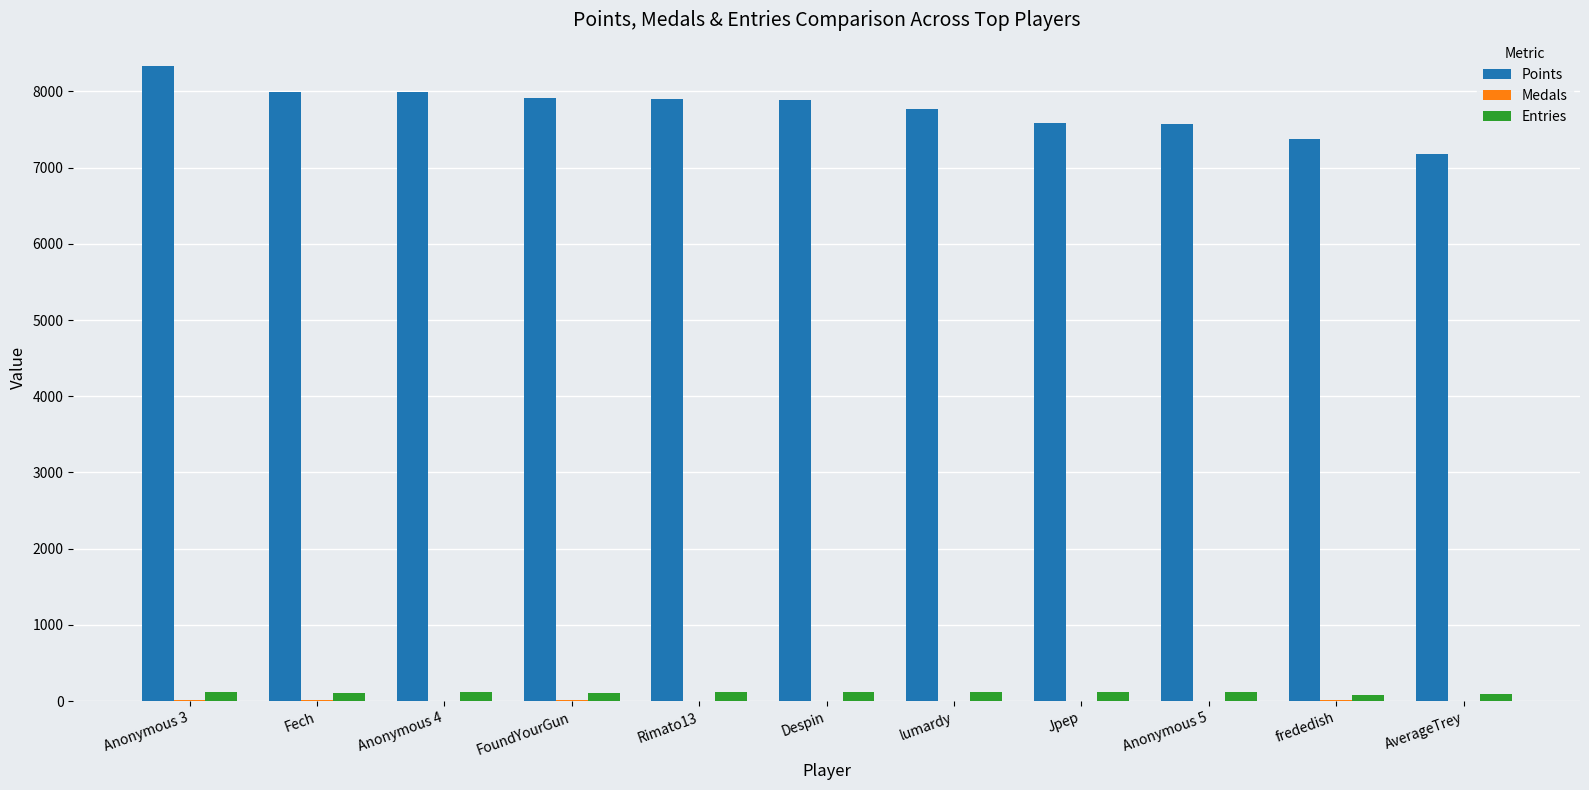

Is the value of Points at Anonymous 4 greater than the value of Entries at Despin?

Yes